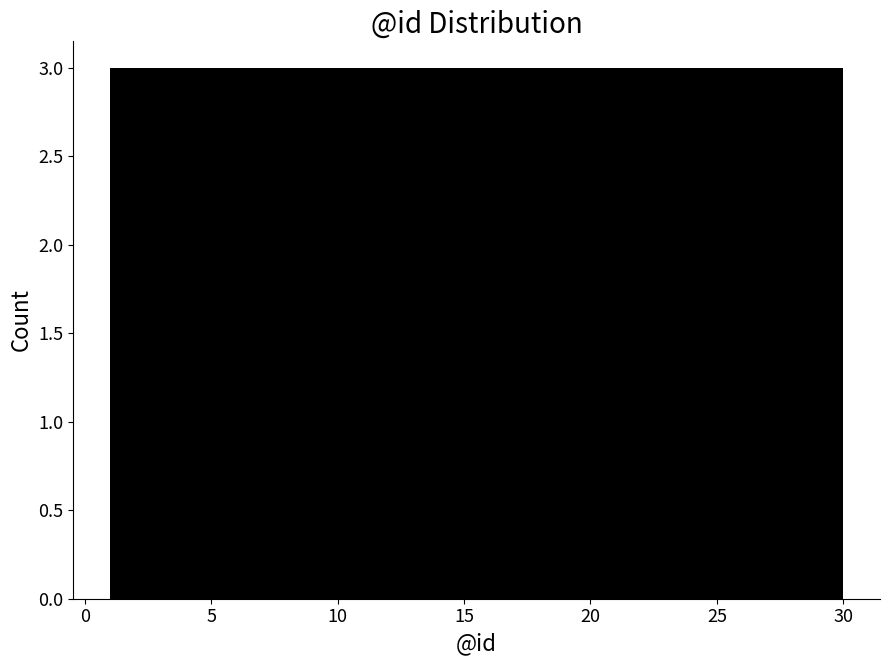

What is the height of the bar covering 9.7 to 12.6 on the x-axis? Neither the bar edges nor the heights are printed on the chart, so give them approximately, as read against the axes.

3